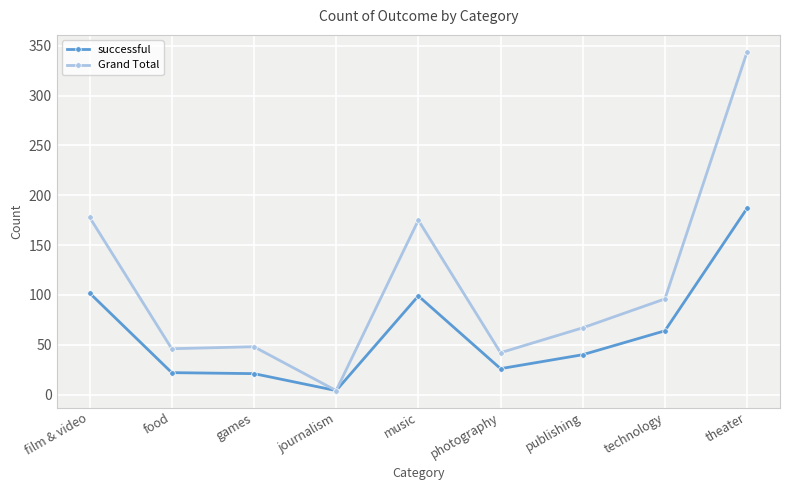

What is the difference between the second highest and minimum values in the successful series?

98